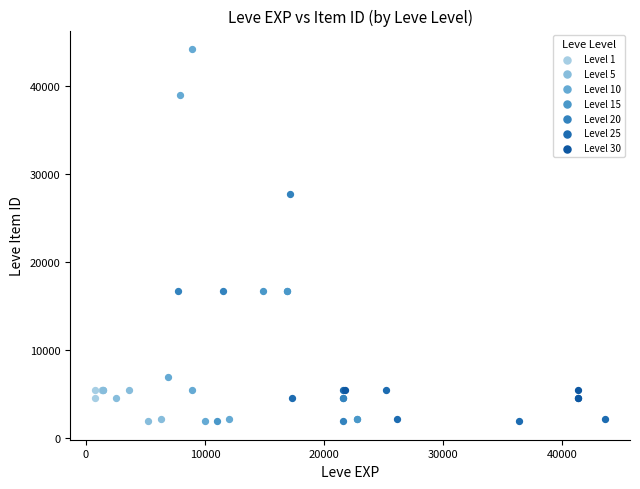

Which series has the largest Y range (max minus min)?

Level 10